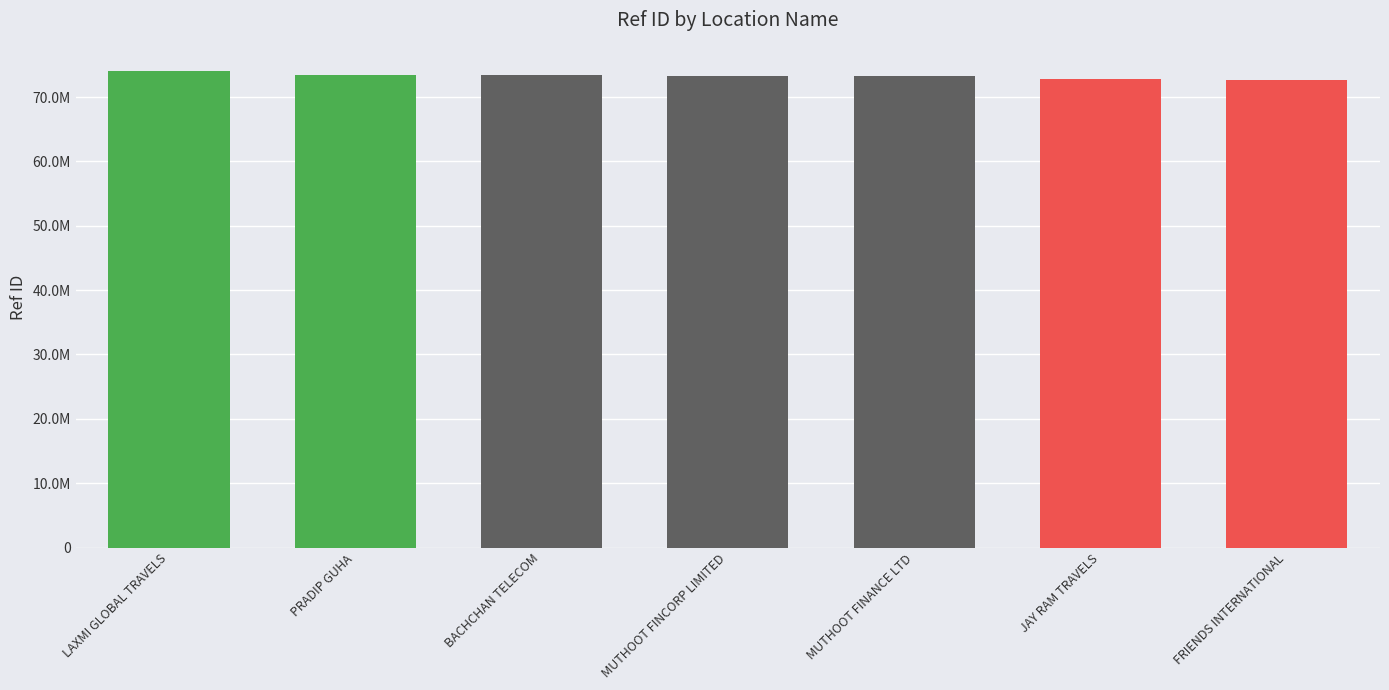

The value at PRADIP GUHA is 73433280. True or false?

True